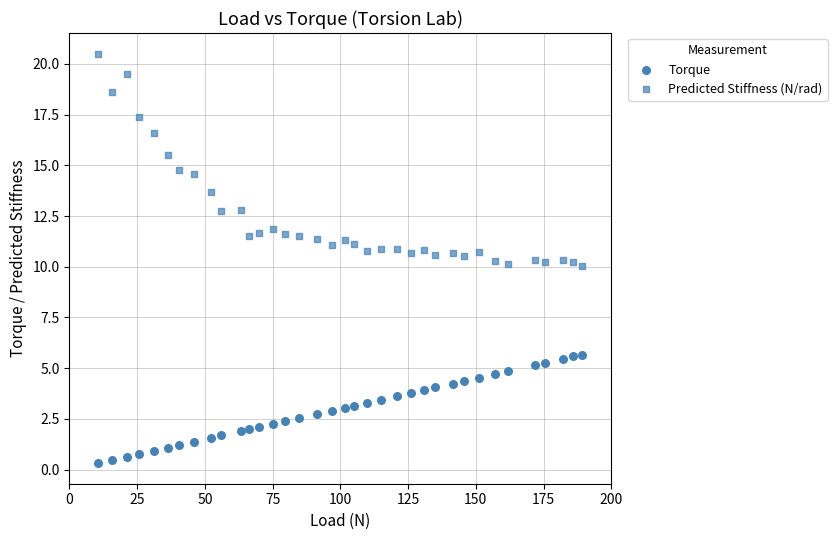

How many data points are displayed?

72